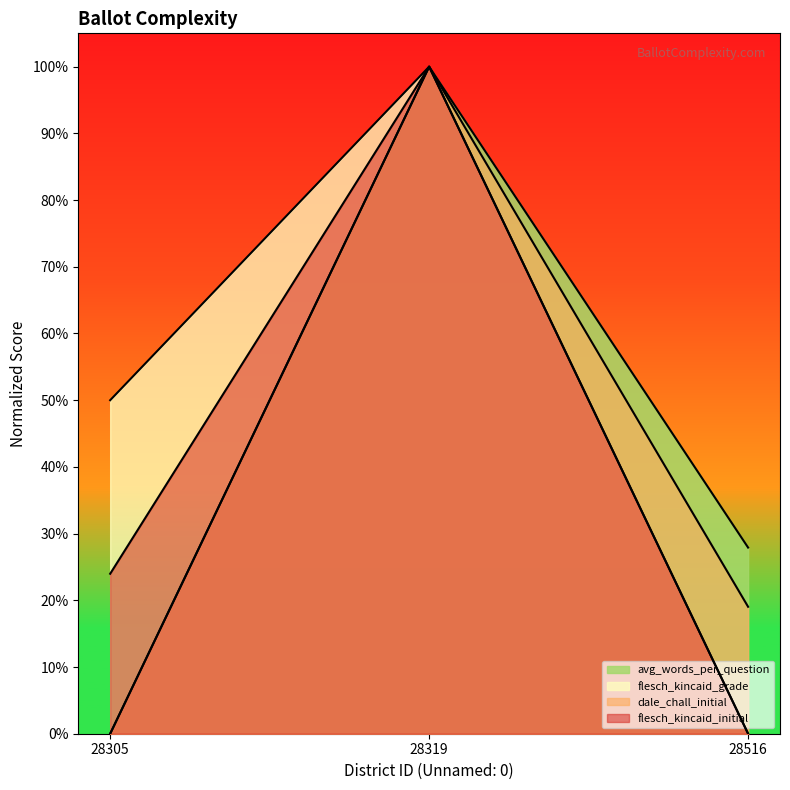

Between 28516 and 28305, which is larger?

28516